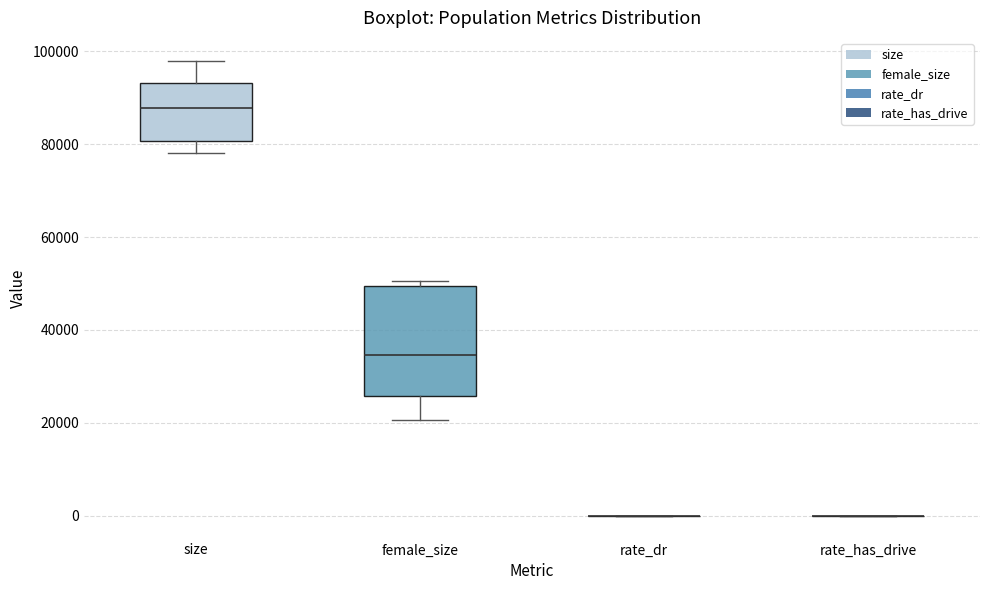

Reading left to right, transcribe this box plot: for each box, give where its median line is, the range the box spans, and where its two whiskers end, as read against the y-axis. The values are not printed on the chart, so give them approximately, as read against the axis.

size: median 88000, box 80000 to 94000, whiskers 78000 to 98000
female_size: median 34000, box 26000 to 50000, whiskers 20000 to 50000 (just above the box's upper edge)
rate_dr: box collapsed to a line at 0, whiskers 0 to 0
rate_has_drive: box collapsed to a line at 0, whiskers 0 to 0